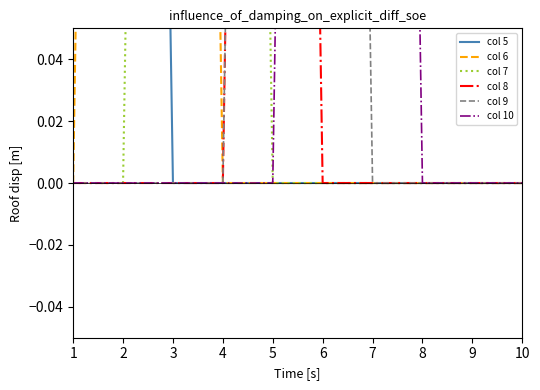

Which category has the lowest value across all series?

3